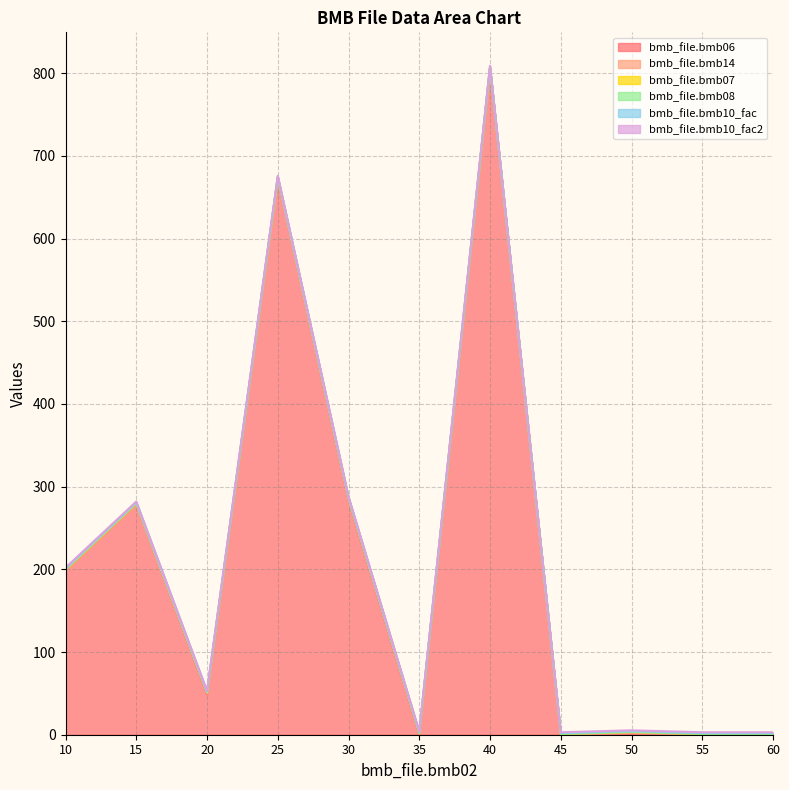

Is the value of bmb_file.bmb06 at 25 greater than the value of bmb_file.bmb08 at 45?

Yes